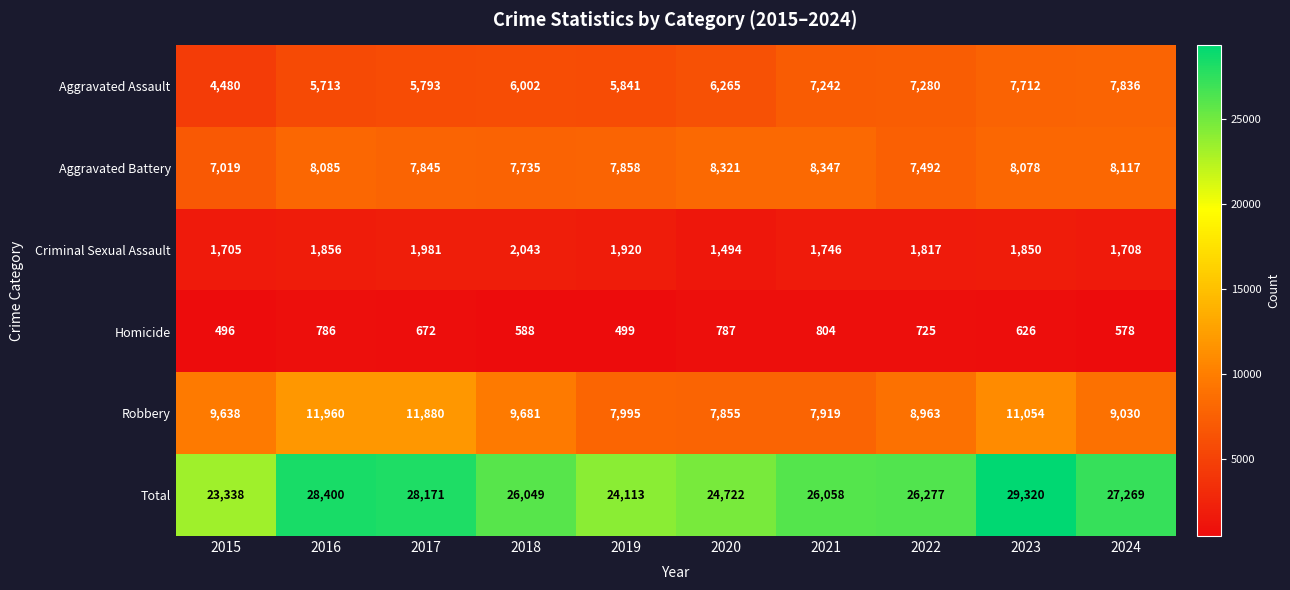

List the series in order of their peak value, highest first.

Total, Robbery, Aggravated Battery, Aggravated Assault, Criminal Sexual Assault, Homicide